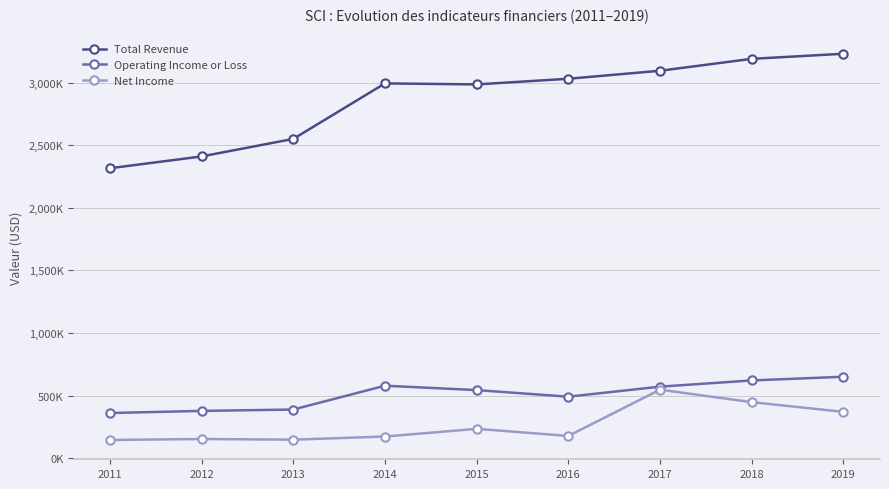

The Total Revenue series shows 3190200 at 2018. True or false?

True